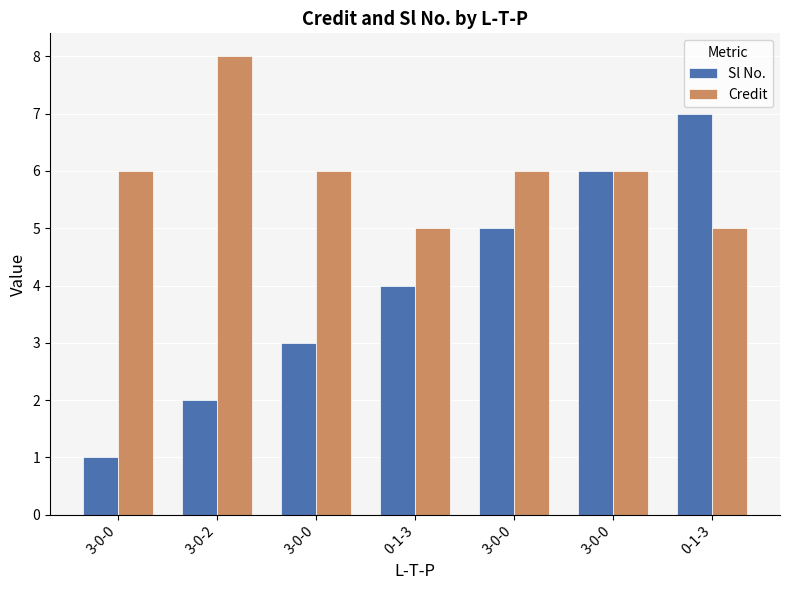

How many bars are there in total?

14